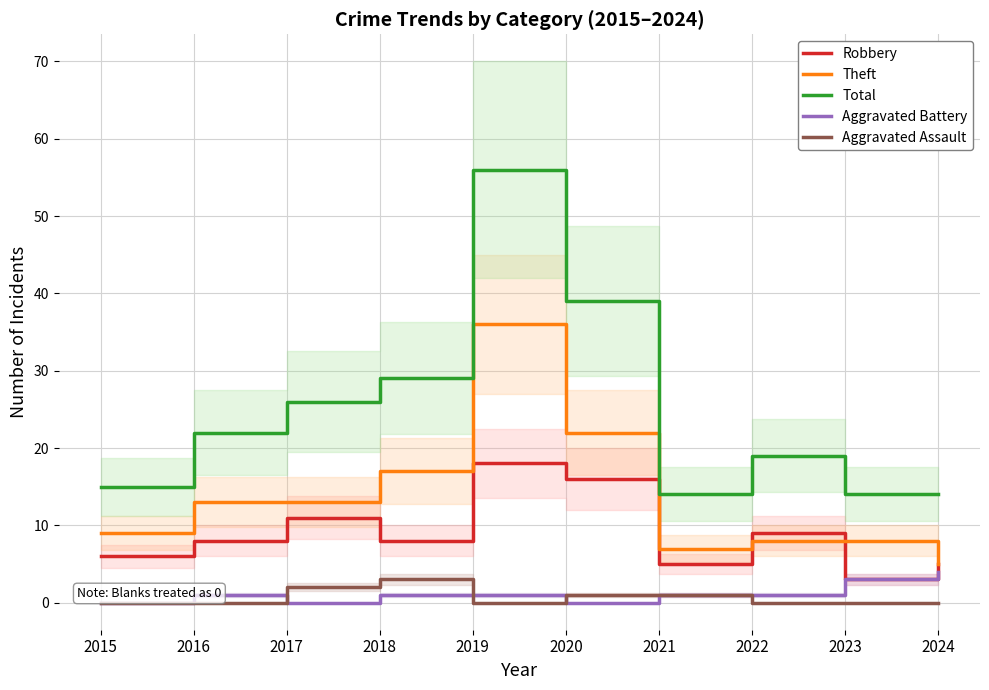

Reading right to left, list all the values displayed in this chart.

Robbery: 5	3	9	5	16	18	8	11	8	6
Theft: 5	8	8	7	22	36	17	13	13	9
Total: 14	14	19	14	39	56	29	26	22	15
Aggravated Battery: 4	3	1	1	0	1	1	0	1	0
Aggravated Assault: 0	0	0	1	1	0	3	2	0	0